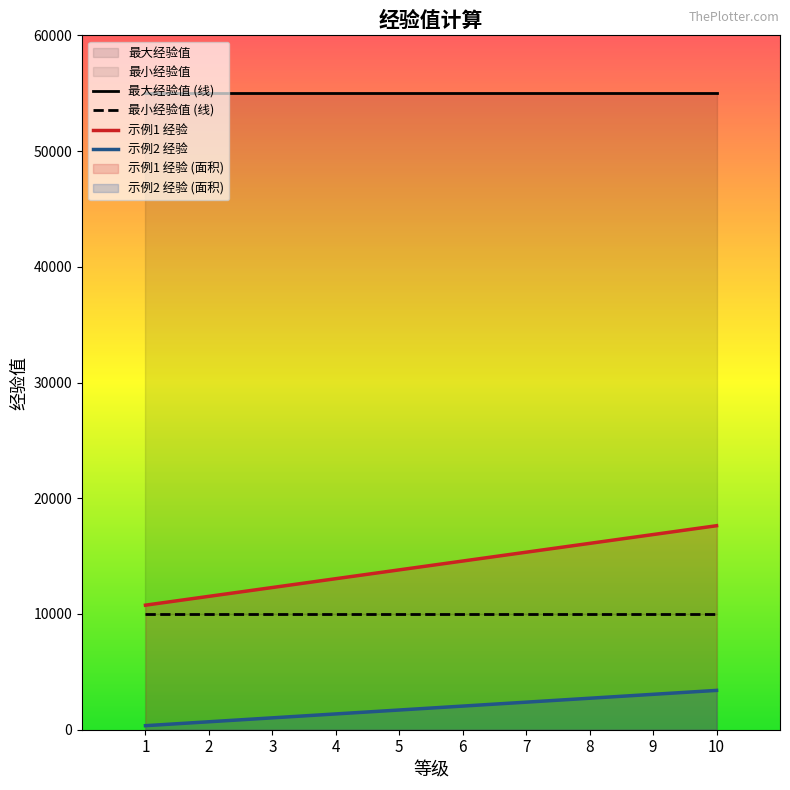

Does the chart display data point markers on the line(s)?

No